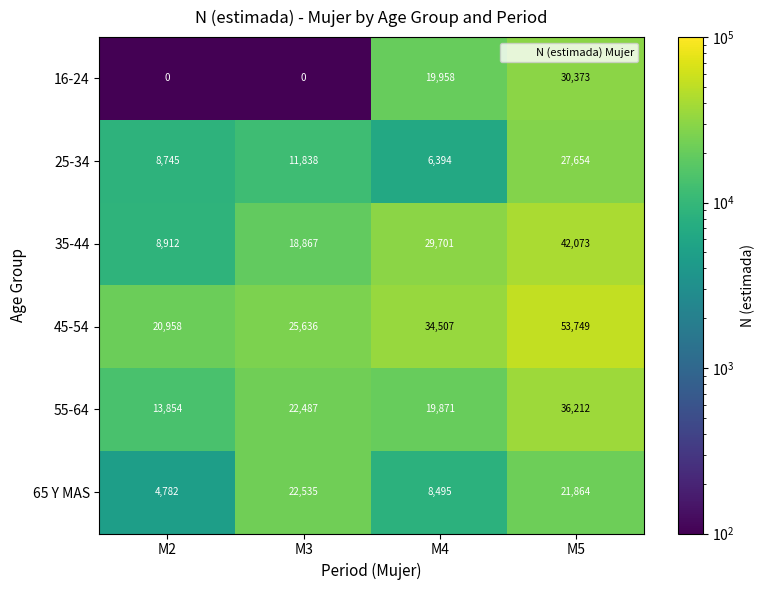

The value of 55-64 at M3 is 6159. True or false?

False